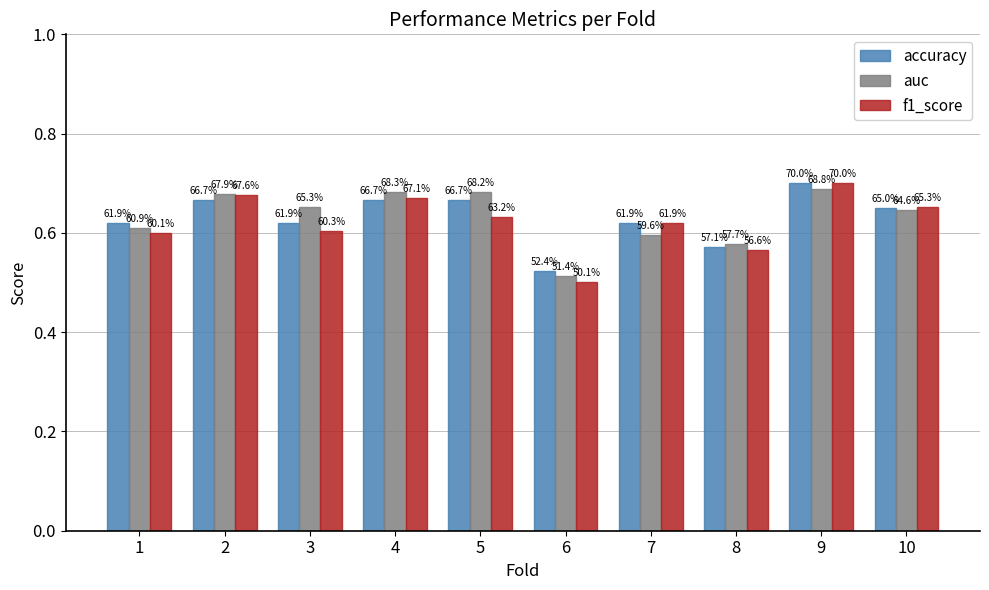

Between 2 and 1, which is larger?

2